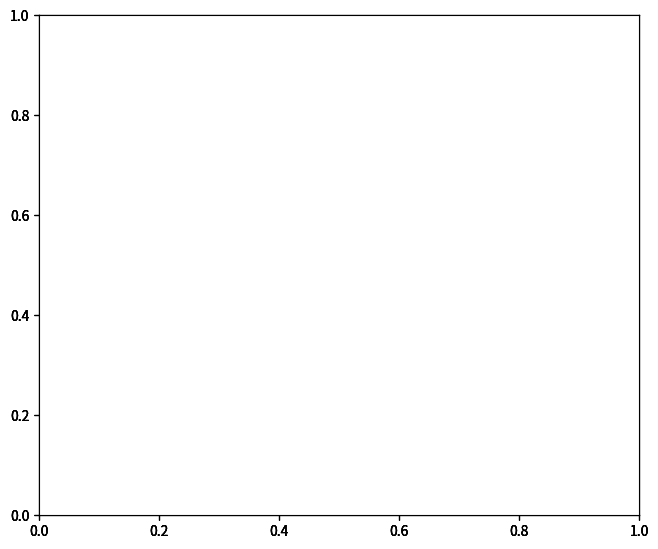

Does RealIncomeChange account for over 50% of the chart?

No